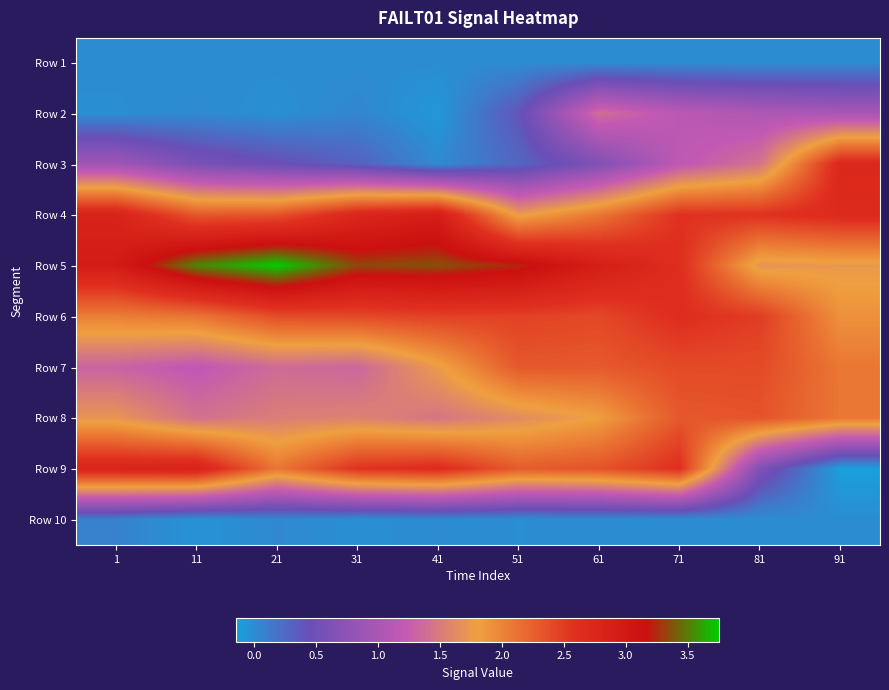

At how many categories does at least one series exceed 3?

5